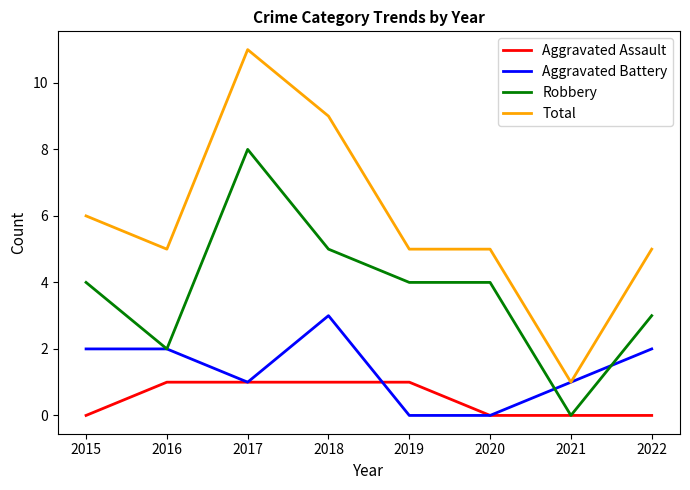

What is the difference between the highest and lowest values at 2015?

6